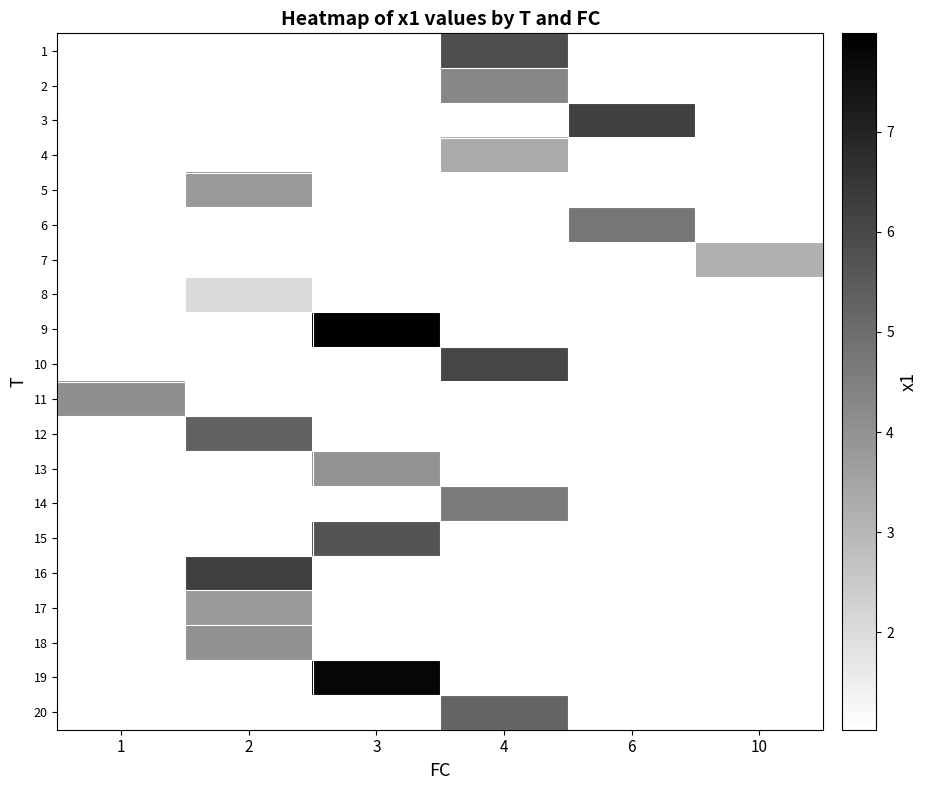

How many values in 14 are above zero?

1